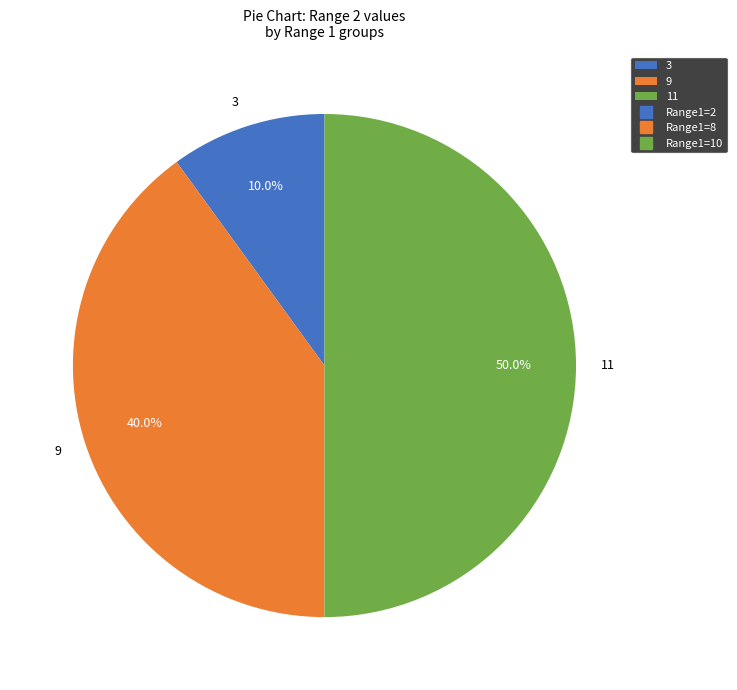

Count the number of slices in the pie.

3